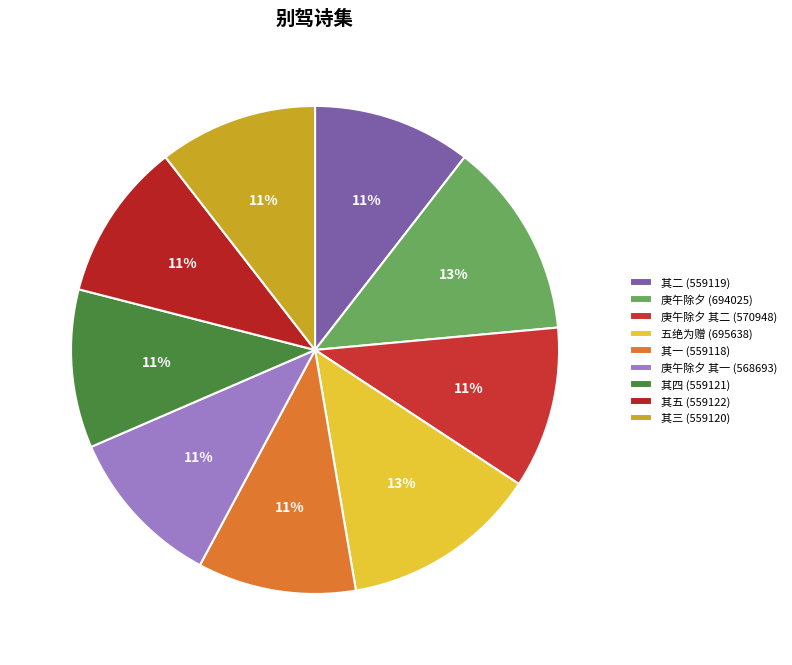

Count the number of slices in the pie.

9